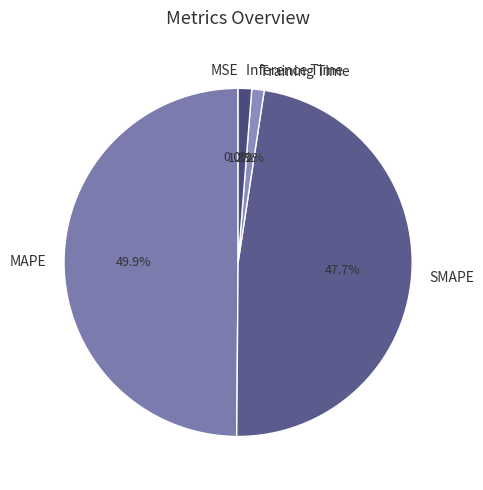

Which category has the biggest portion of the pie?

MAPE